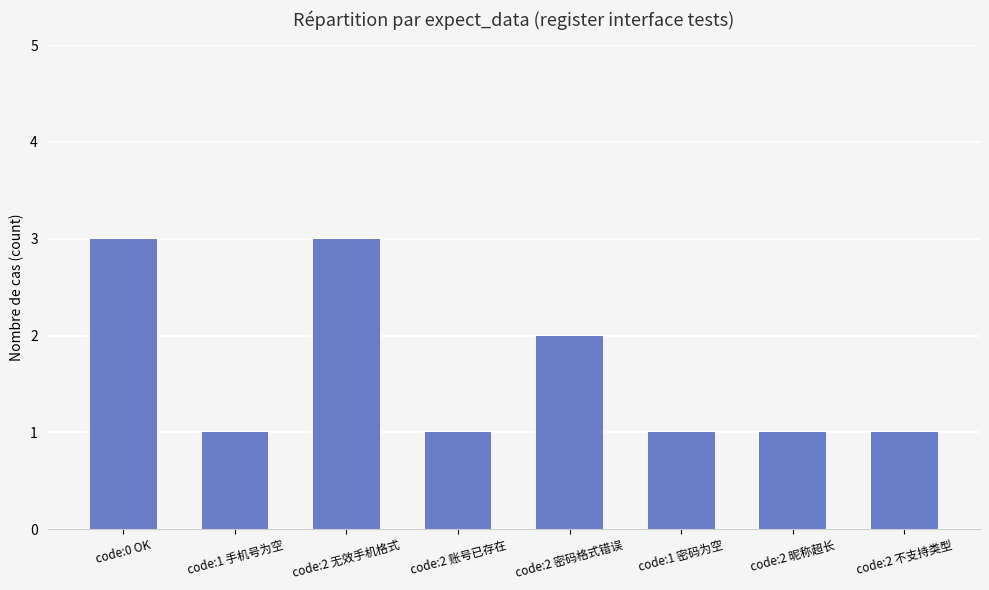

What is the change in value from code:2 账号已存在 to code:2 密码格式错误?

+1